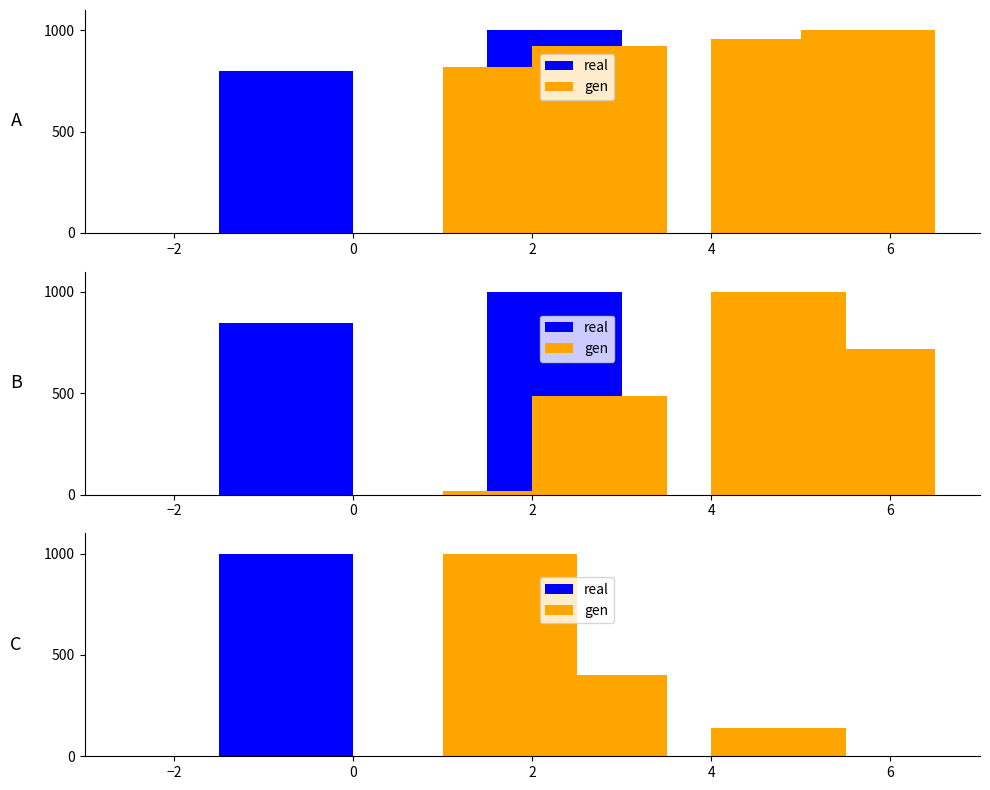

How many values in the gen series exceed 140?

3